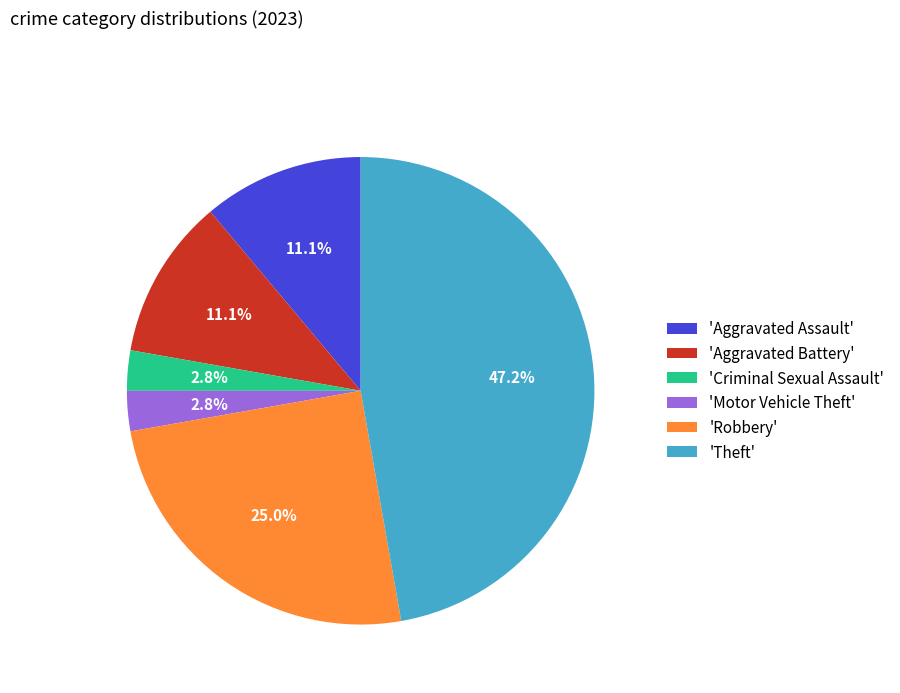

Is 'Criminal Sexual Assault' the majority of the pie?

No